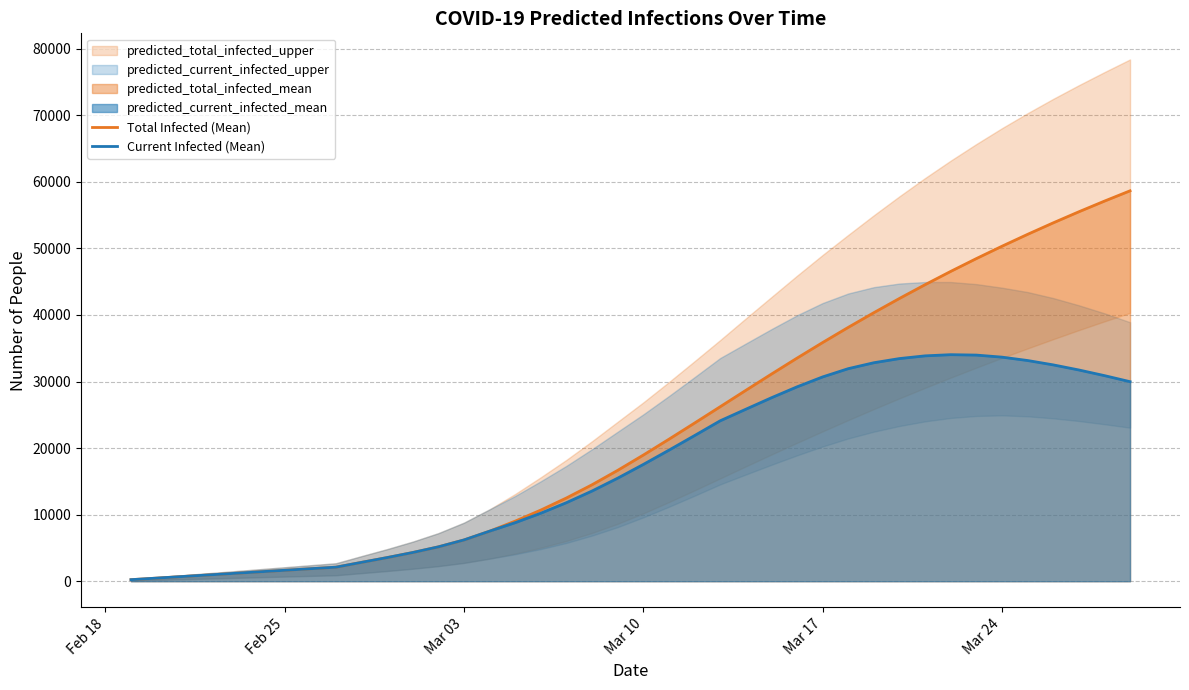

Which label corresponds to the smallest value in the chart?

Feb 18